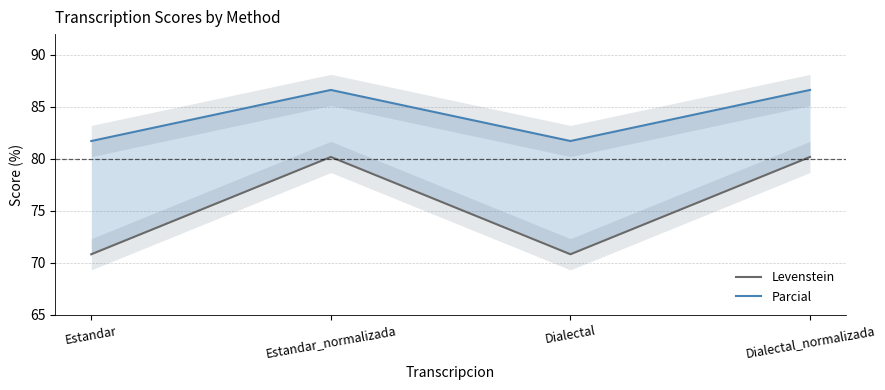

At which label does Levenstein reach its peak?

Estandar_normalizada